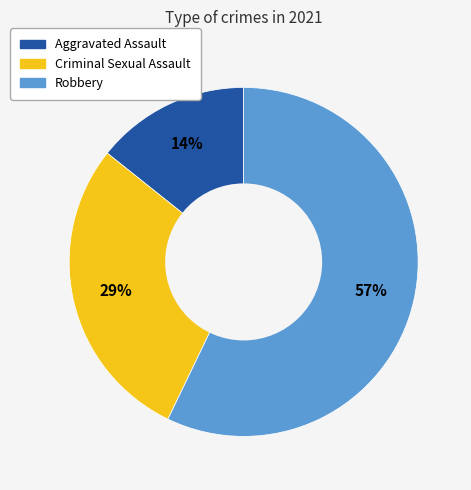

To the nearest percent, what is the average slice percentage?

33%